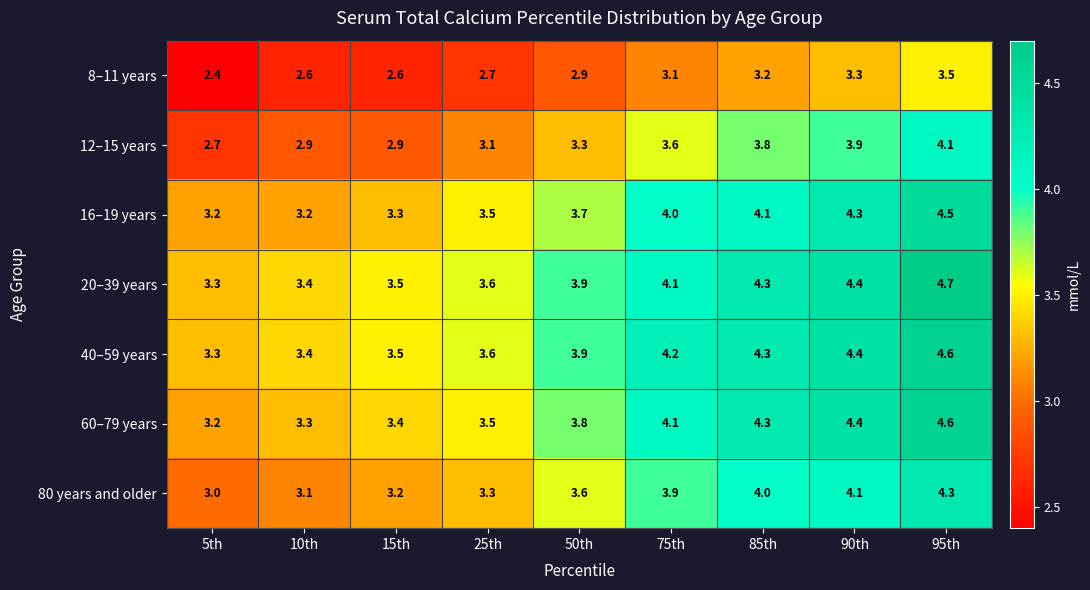

The value of 16–19 years at 90th is 2.5. True or false?

False